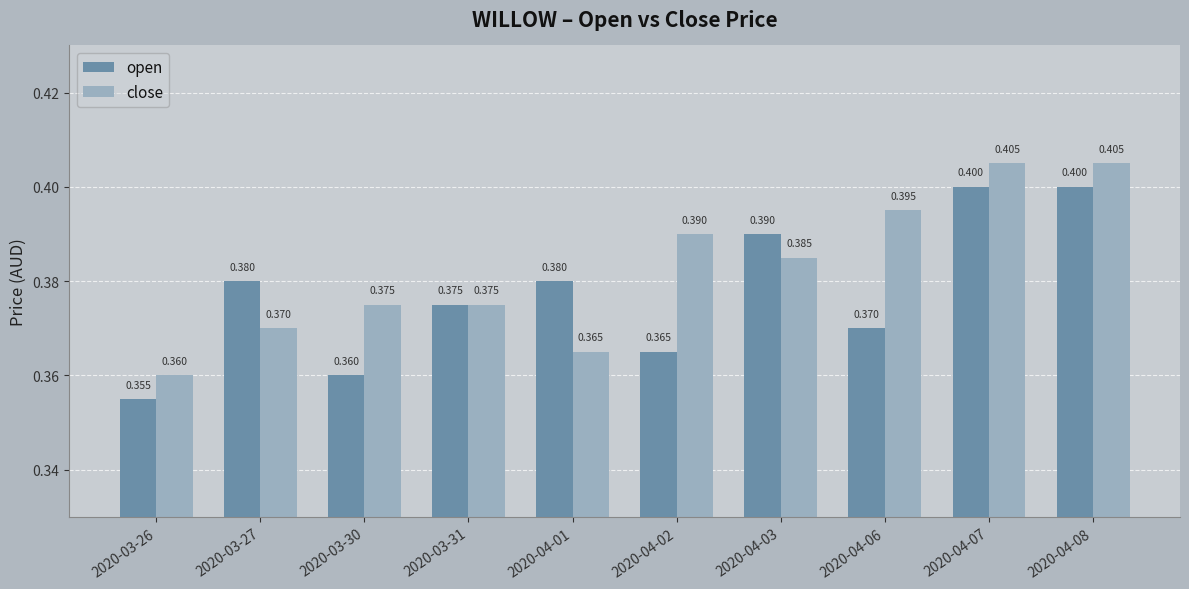

What position from the right is 2020-04-06?

3